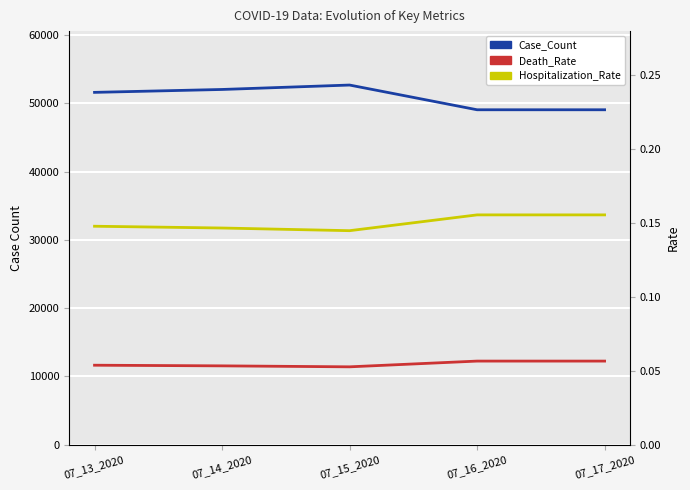

How many lines are shown in the chart?

3